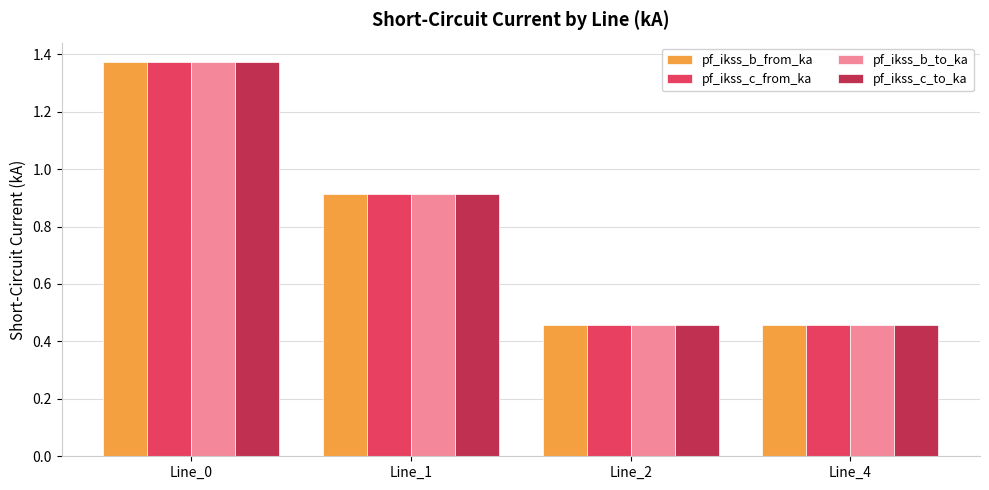

Does the chart contain stacked bars?

No